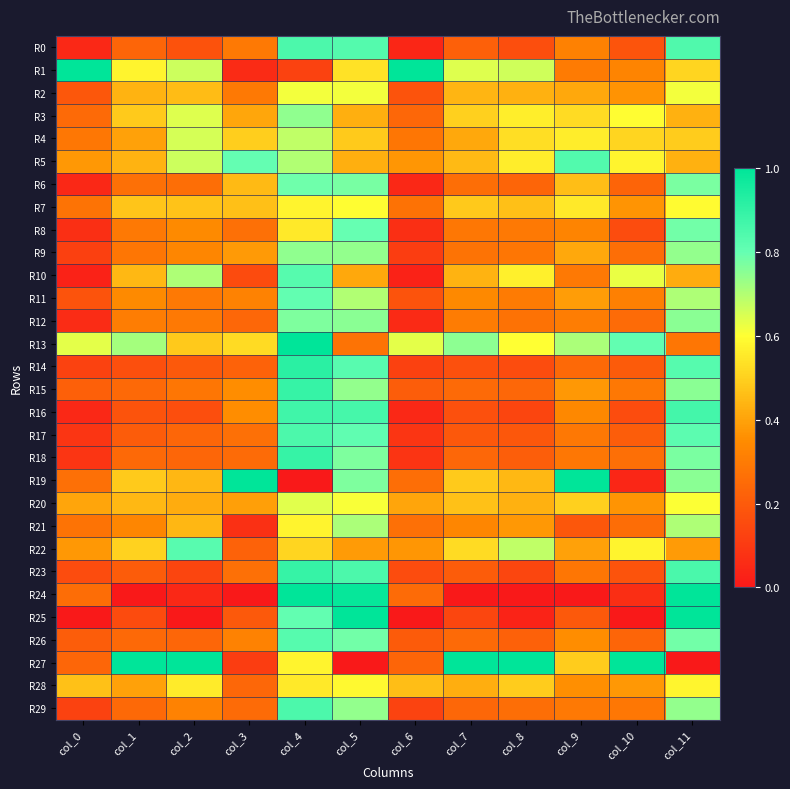

Which series changed the most between col_0 and col_9?

R19